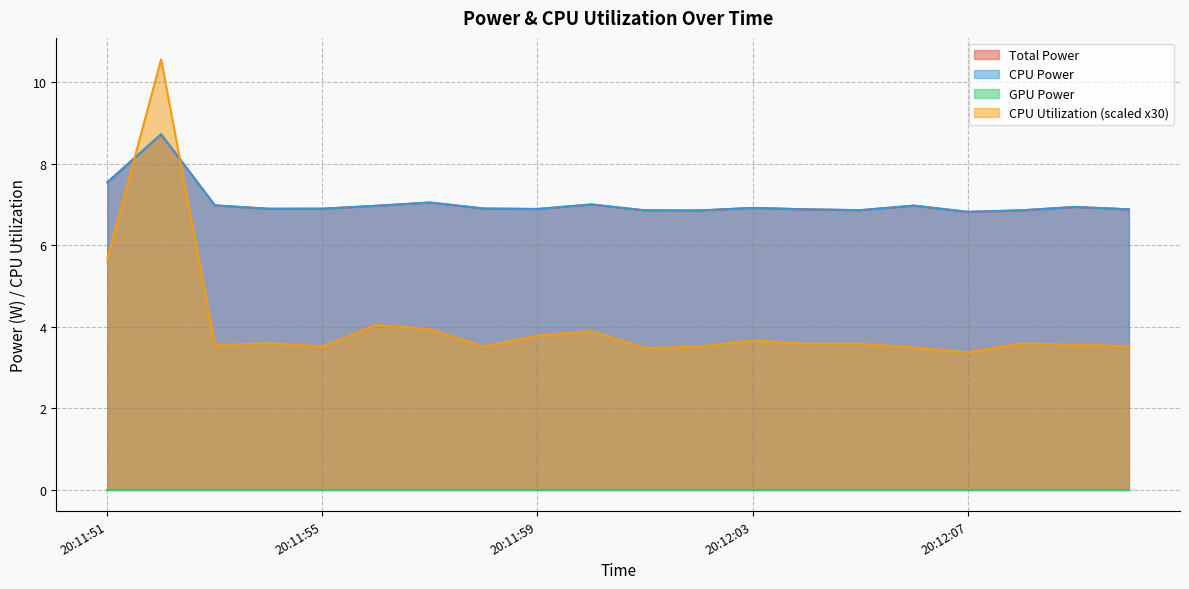

Which category has the highest value in the CPU Power series?

20:11:52